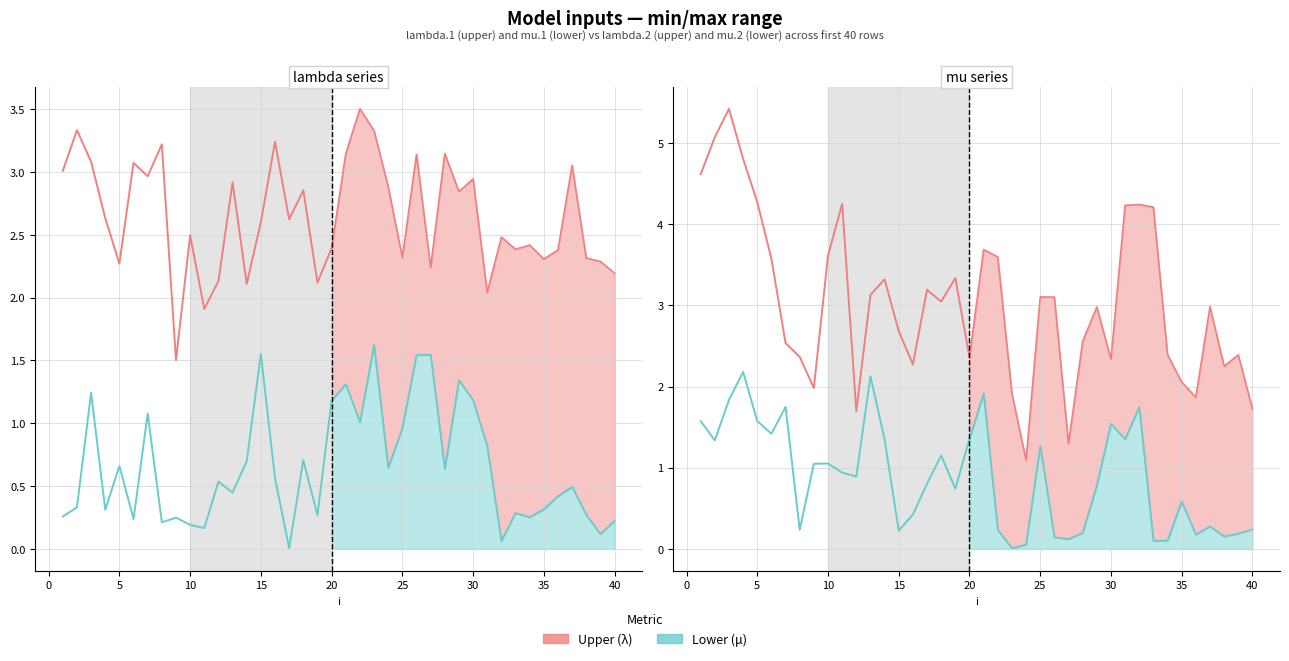

After their last crossing, which series has the higher values: mu series lower (μ) or lambda series lower (μ)?

mu series lower (μ)